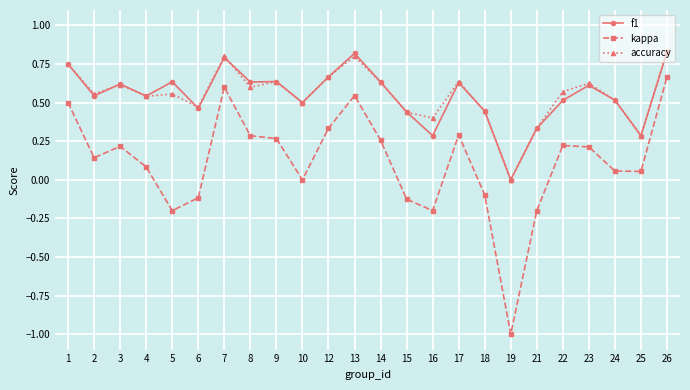

What are all the series names shown in the legend?

f1, kappa, accuracy